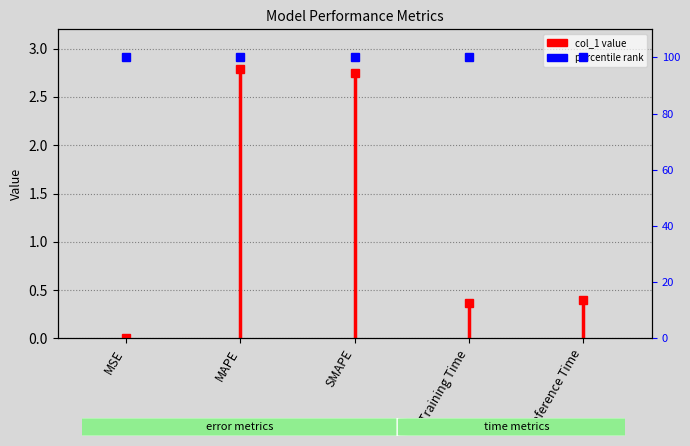

Is it true that the value at MSE is 0.0?

False